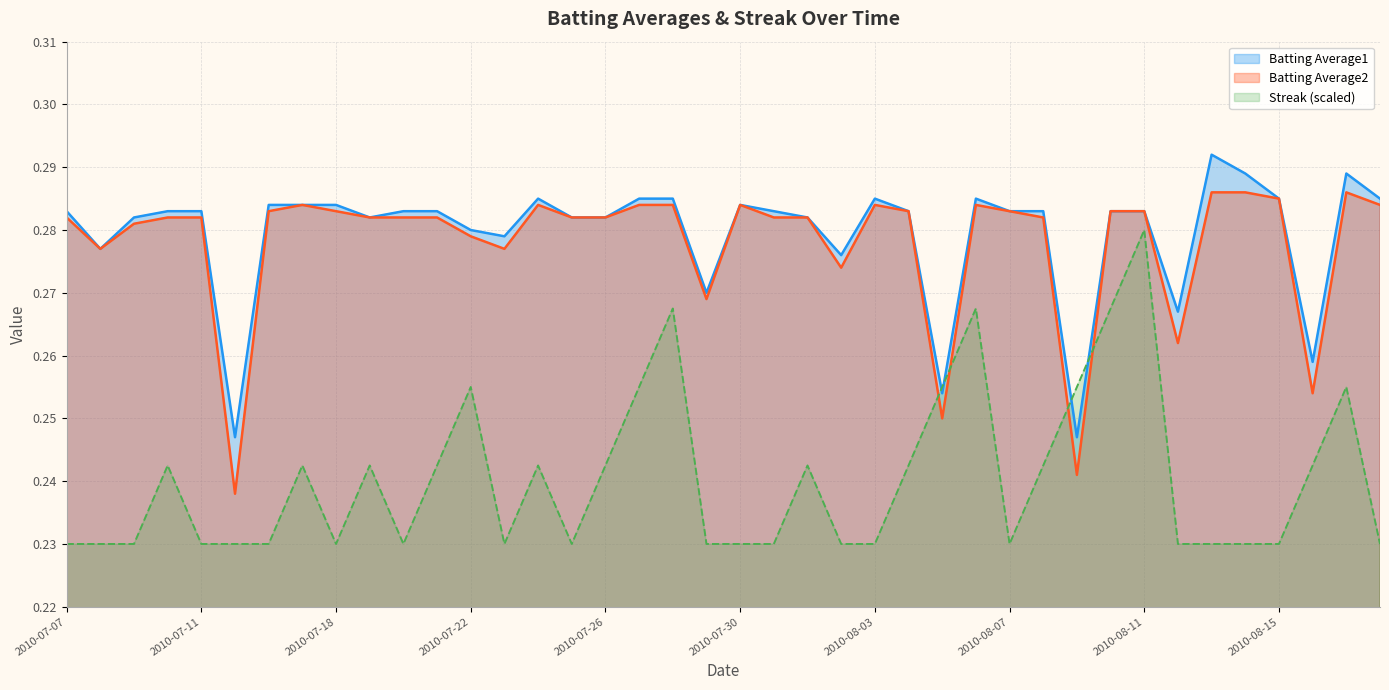

How many lines are shown in the chart?

3